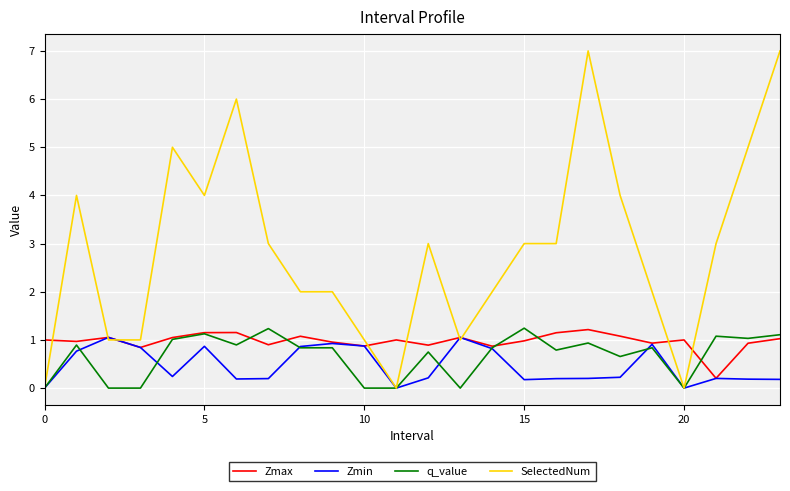

True or false: q_value has more than 0 interior local peaks.

True